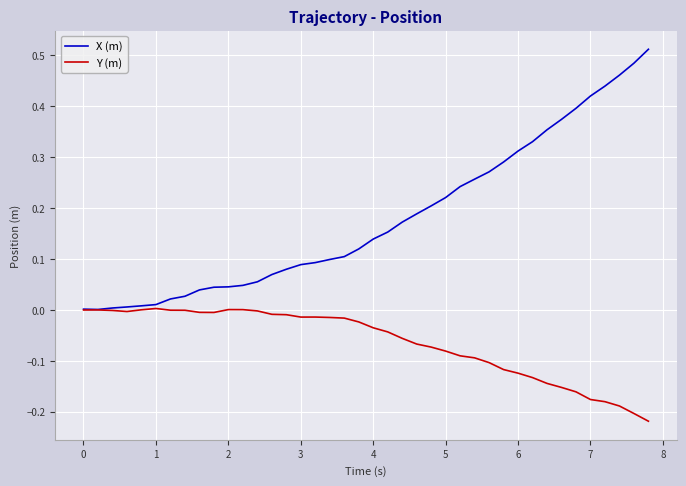

Rank the series by their maximum value, from highest to lowest.

X (m), Y (m)